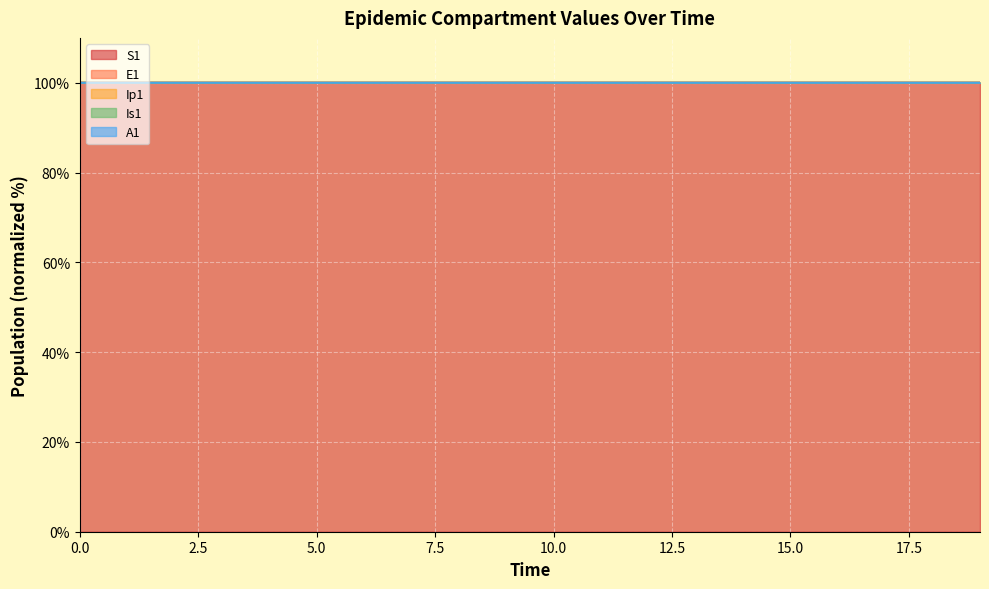

Reading left to right, list all the values displayed in this chart.

S1: 100.0	100.0	100.0	100.0	100.0	100.0	100.0	100.0	100.0	100.0	100.0	100.0	100.0	100.0	100.0	100.0	100.0	100.0	100.0	100.0
E1: 100.0	100.0	100.0	100.0	100.0	100.0	100.0	100.0	100.0	100.0	100.0	100.0	100.0	100.0	100.0	100.0	100.0	100.0	100.0	100.0
Ip1: 100.0	100.0	100.0	100.0	100.0	100.0	100.0	100.0	100.0	100.0	100.0	100.0	100.0	100.0	100.0	100.0	100.0	100.0	100.0	100.0
Is1: 100.0	100.0	100.0	100.0	100.0	100.0	100.0	100.0	100.0	100.0	100.0	100.0	100.0	100.0	100.0	100.0	100.0	100.0	100.0	100.0
A1: 100.0	100.0	100.0	100.0	100.0	100.0	100.0	100.0	100.0	100.0	100.0	100.0	100.0	100.0	100.0	100.0	100.0	100.0	100.0	100.0